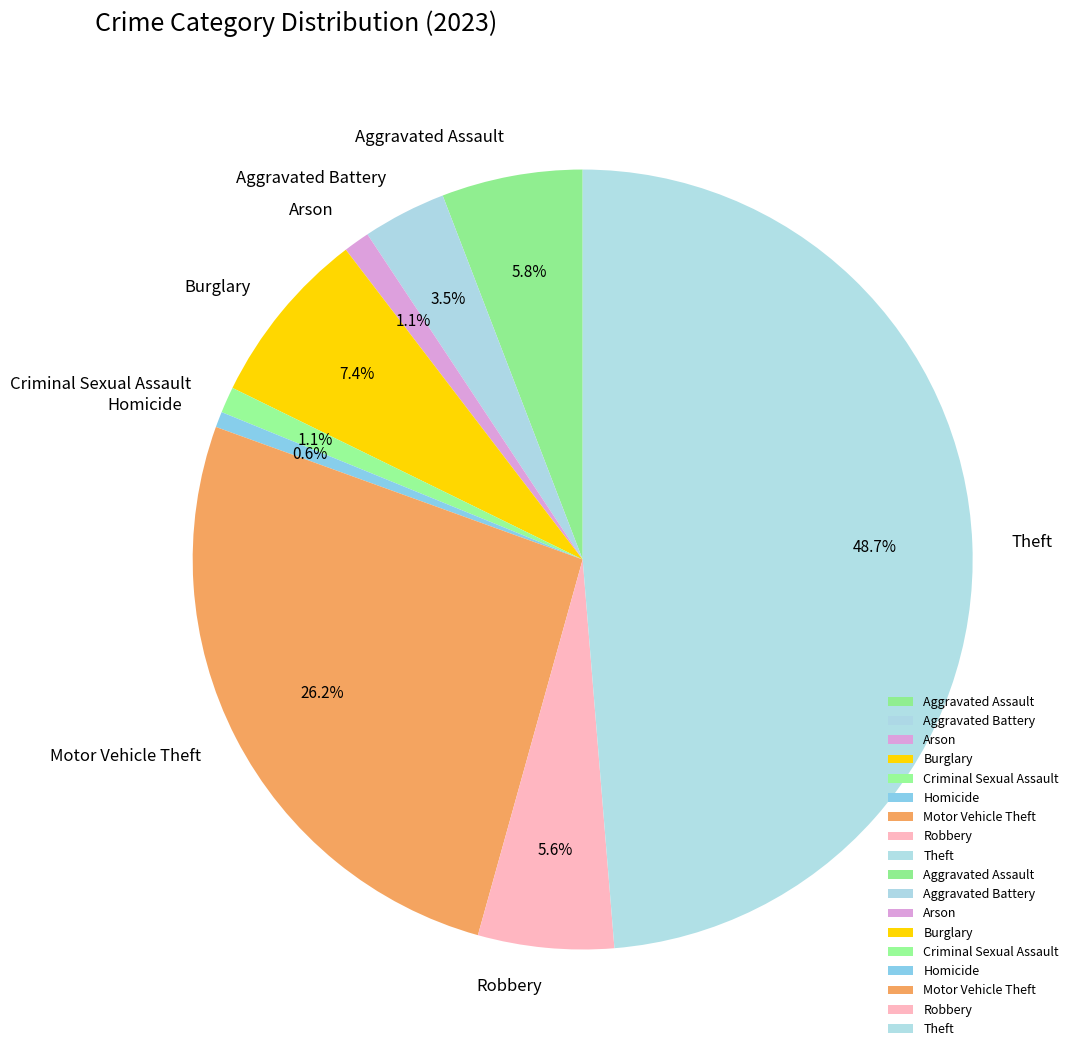

Approximately how many times larger is the value at Burglary compared to Aggravated Battery?

2.1